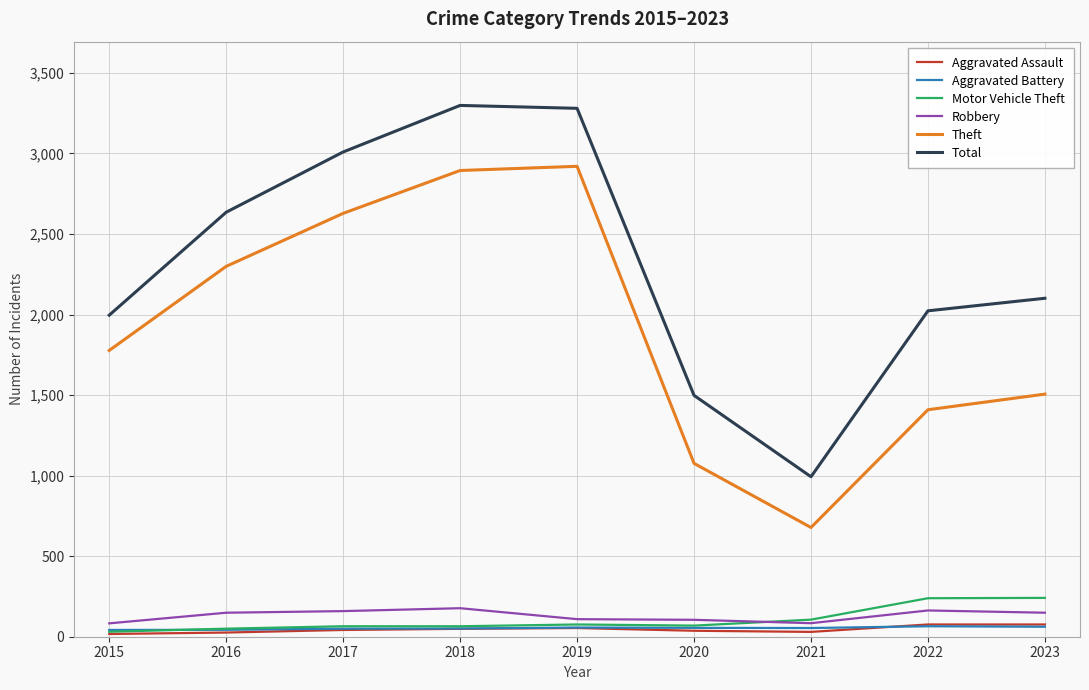

True or false: Aggravated Assault and Theft intersect in this chart.

False